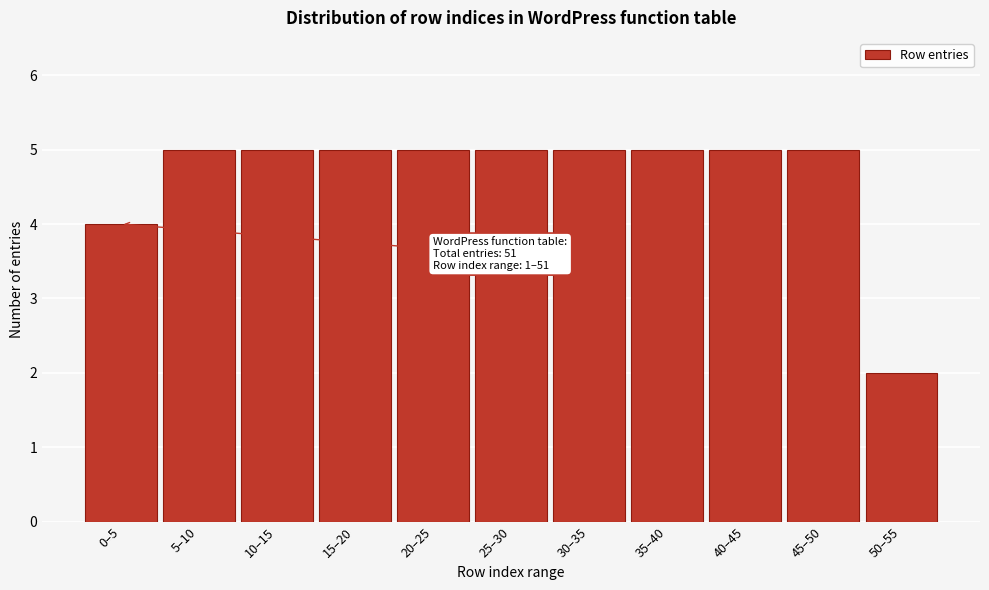

Reading right to left, transcribe all the data shown in this chart.

2	5	5	5	5	5	5	5	5	5	4